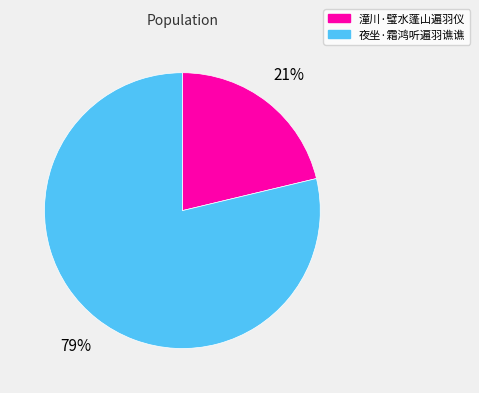

Is the sum of 夜坐·霜鸿听遍羽谯谯 and 潼川·璧水蓬山遍羽仪 greater than half?

Yes